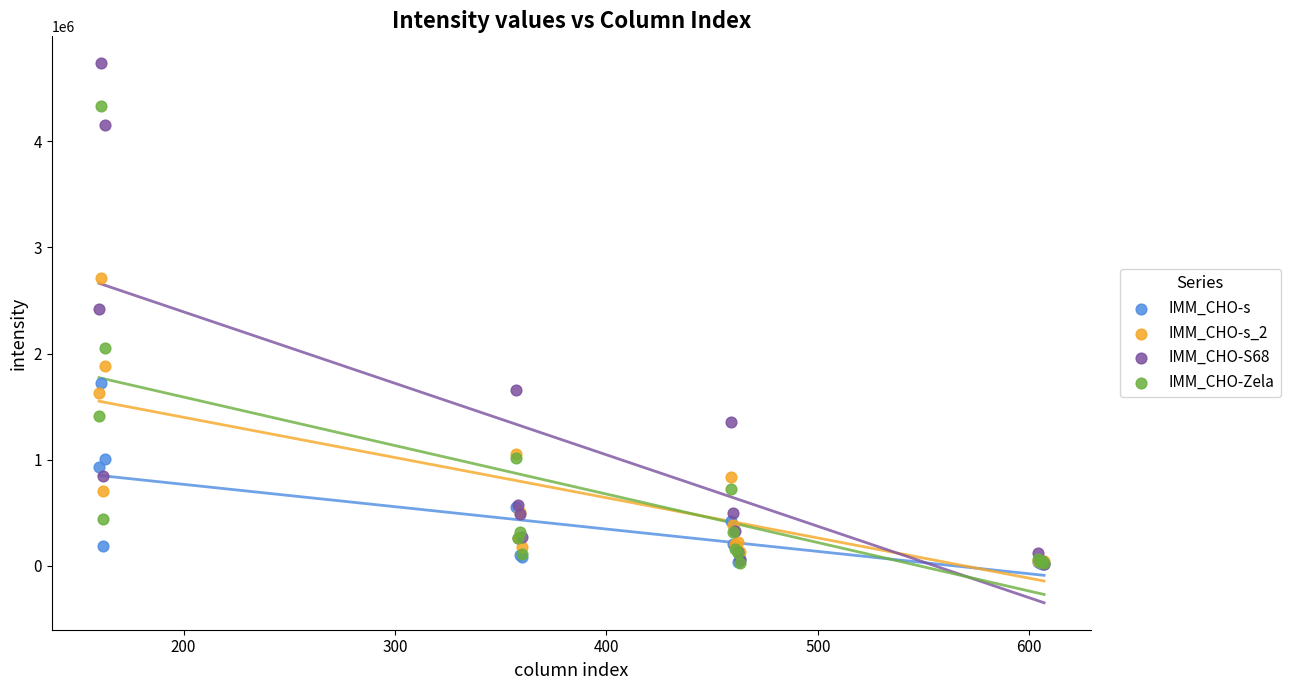

In the IMM_CHO-Zela series, what Y value is closest to 2180013?

2053724.5